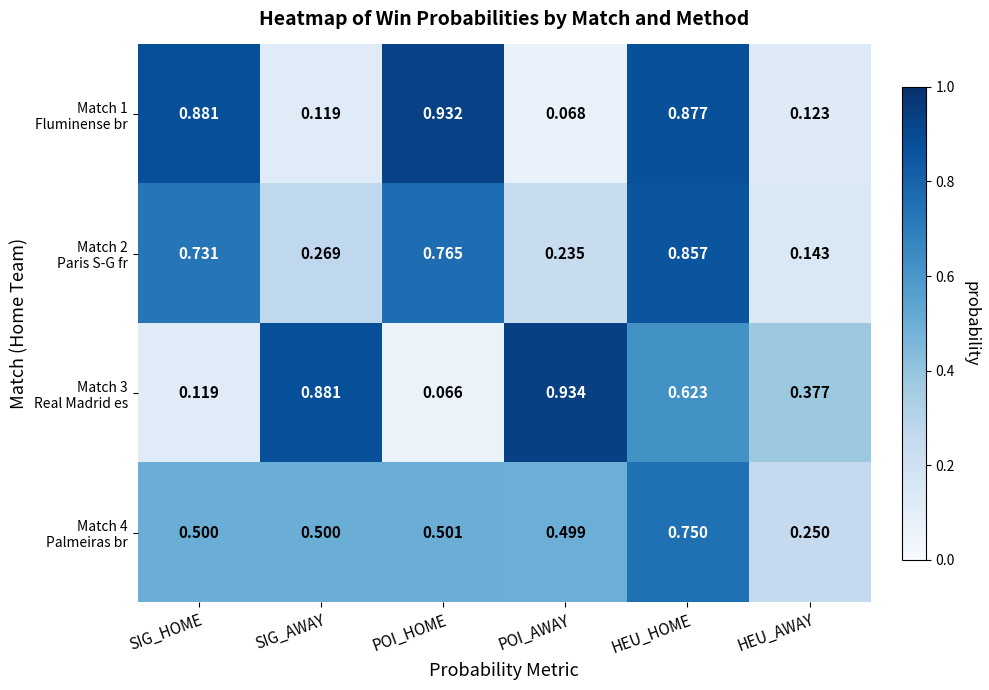

How many series are shown in this chart?

4